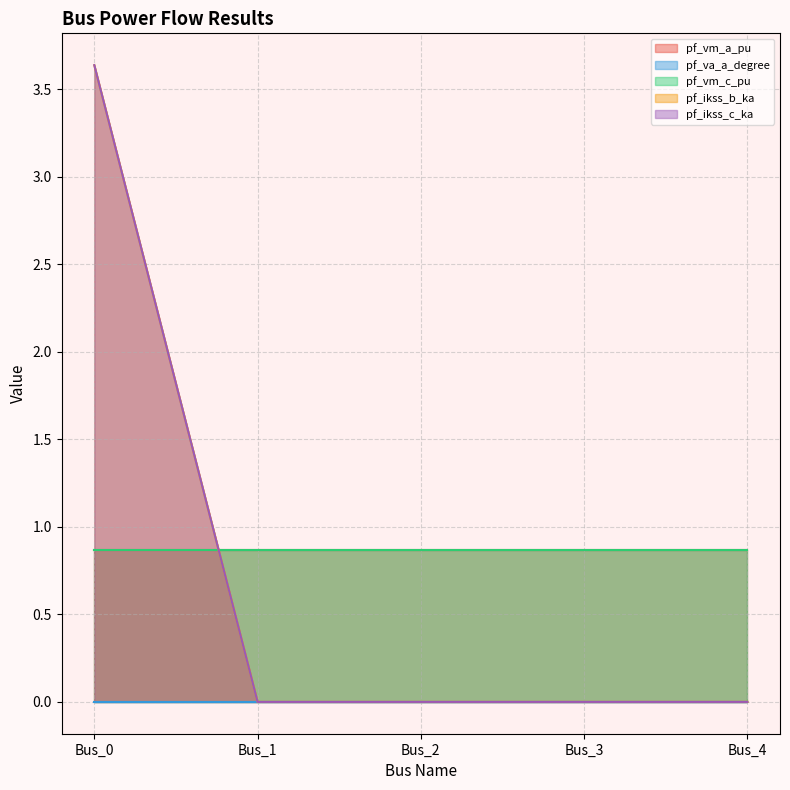

Rank the categories by pf_ikss_b_ka value from highest to lowest.

Bus_0, Bus_1, Bus_2, Bus_3, Bus_4